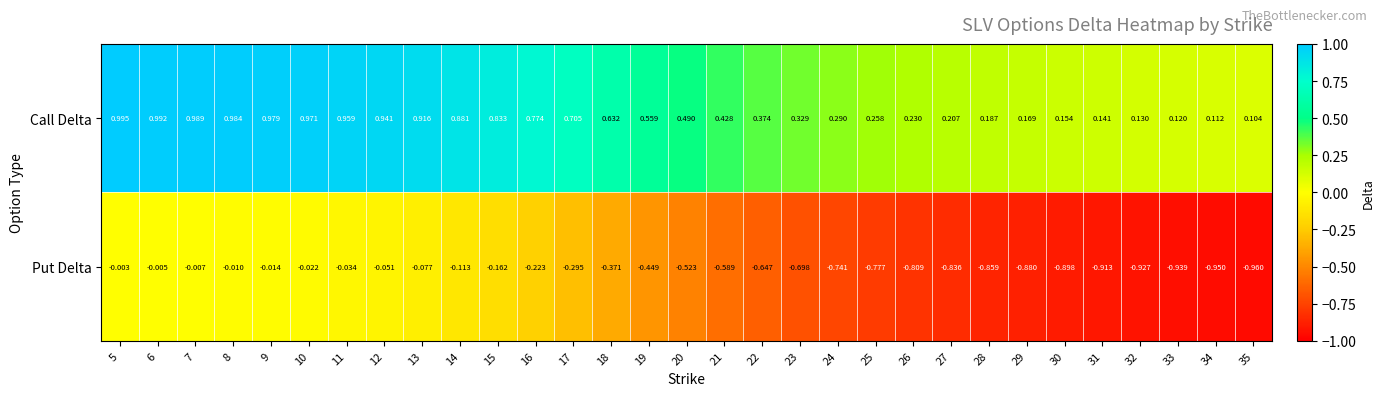

Which series has the largest range (max minus min)?

Put Delta